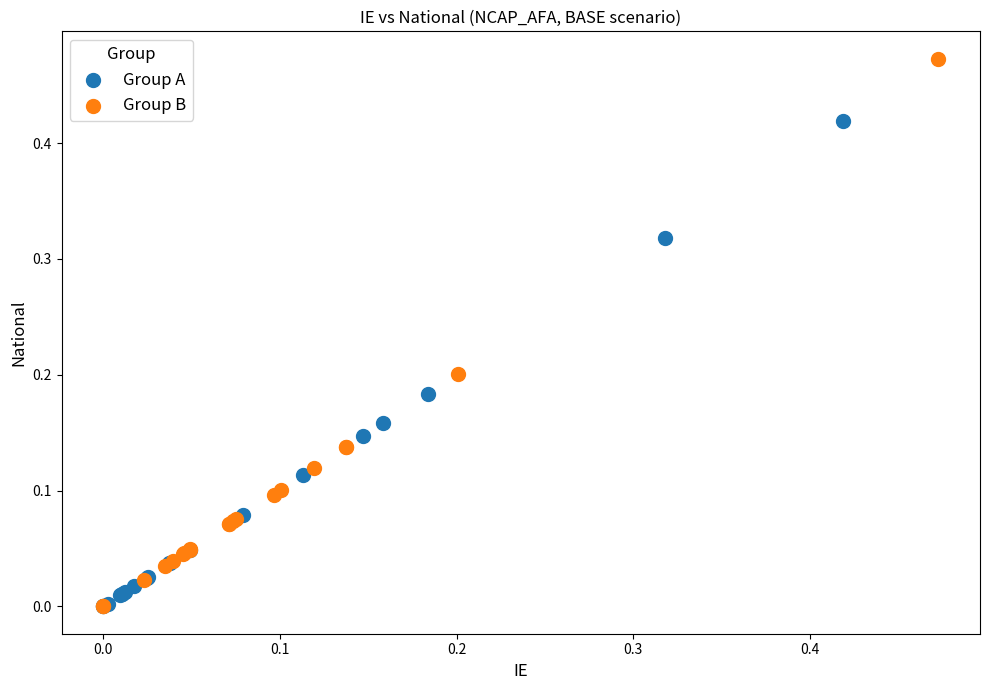

What are all the series names shown in the legend?

Group A, Group B